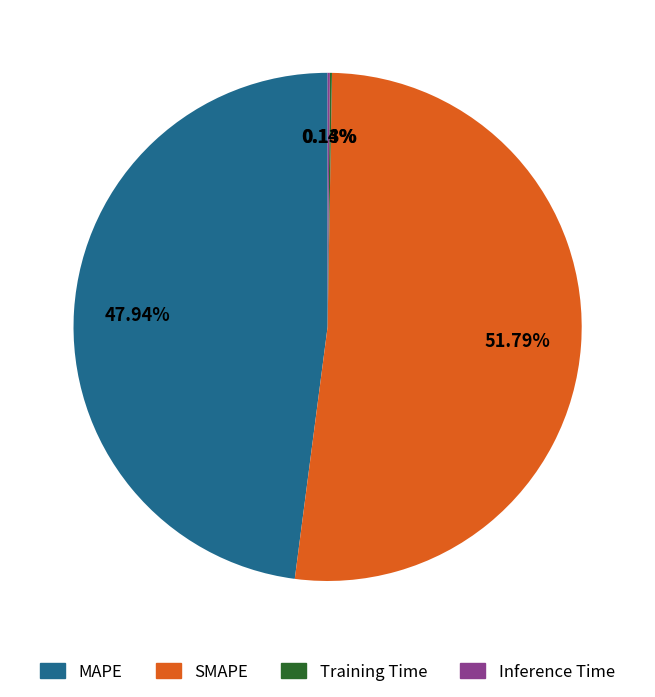

Does any single category account for the majority?

Yes